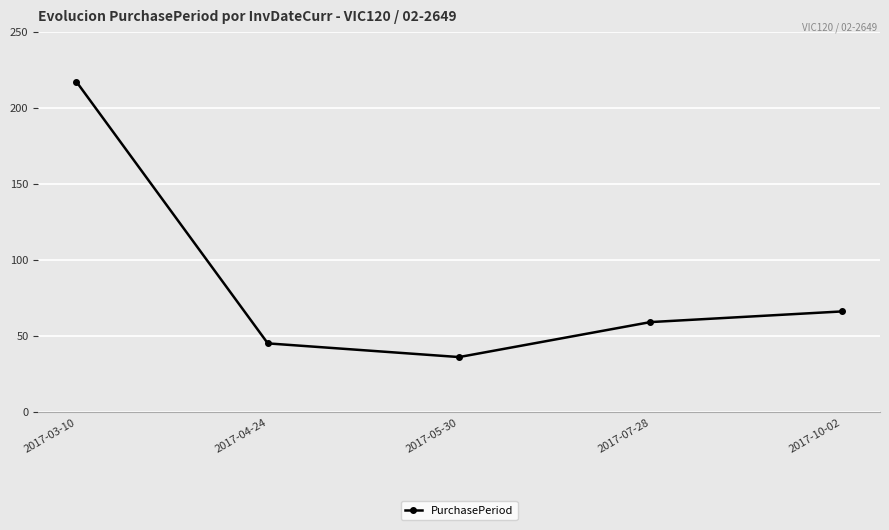

Which label corresponds to the largest value in the chart?

2017-03-10